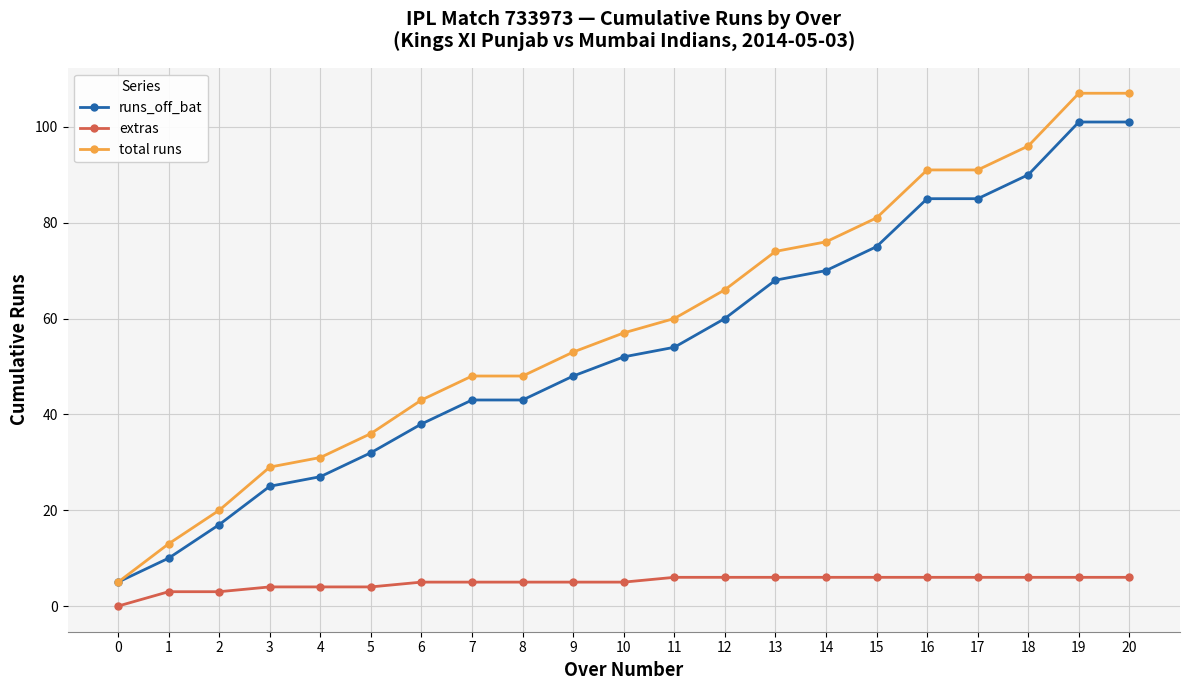

The value of total runs at 18 is 171. True or false?

False